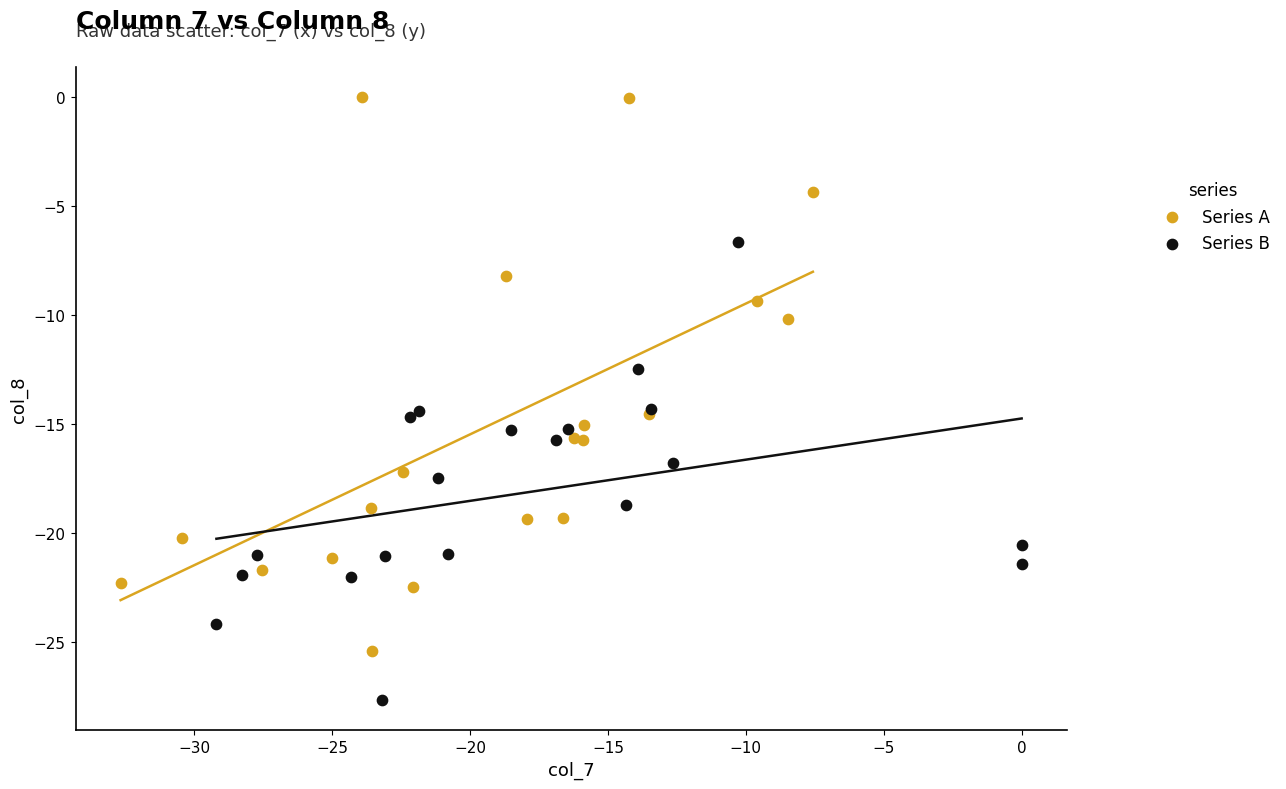

Which series has the widest spread of Y values?

Series A